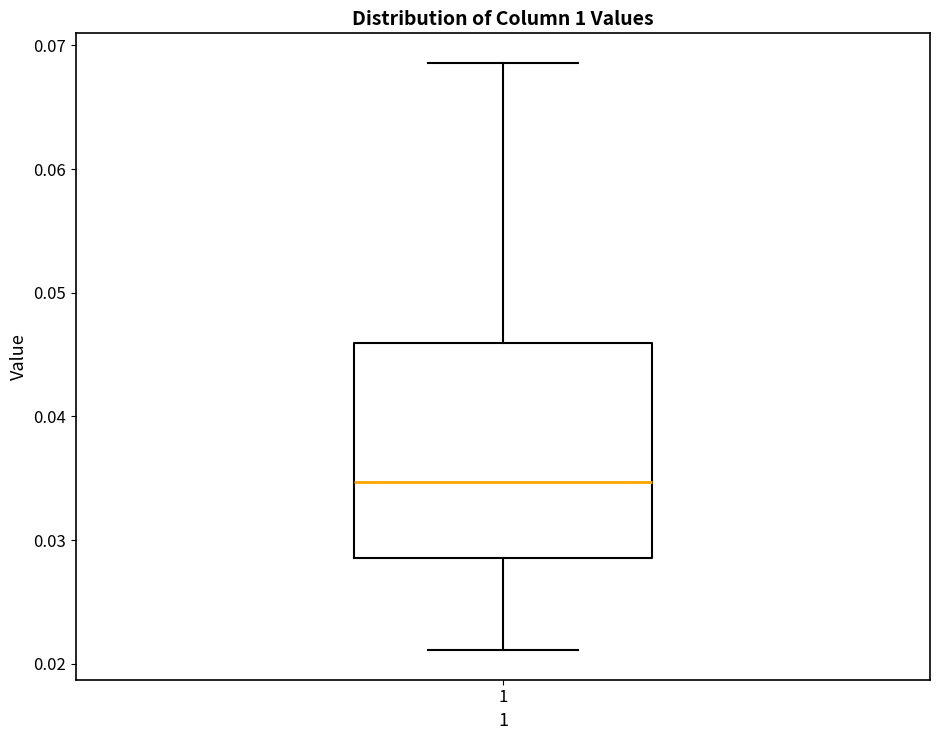

Where is the upper edge of the box at x = 1 on the y-axis? The values are not printed on the chart, so give them approximately, as read against the axis.

0.046